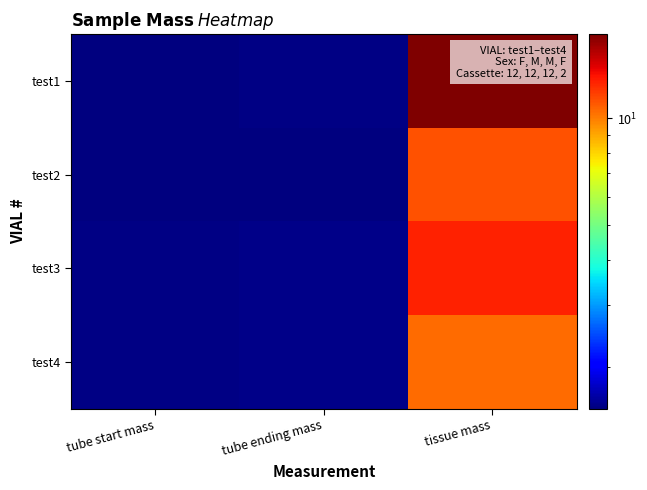

At tissue mass, list the series in order from smallest to largest.

test4, test2, test3, test1